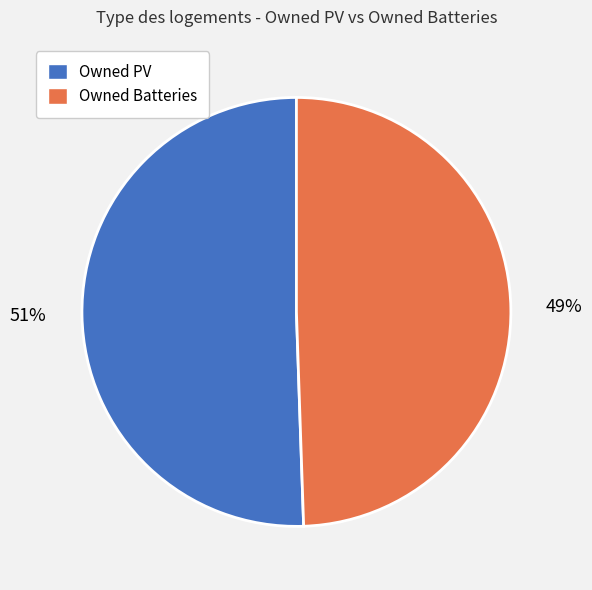

The Owned Batteries slice represents 36% of the pie. True or false?

False